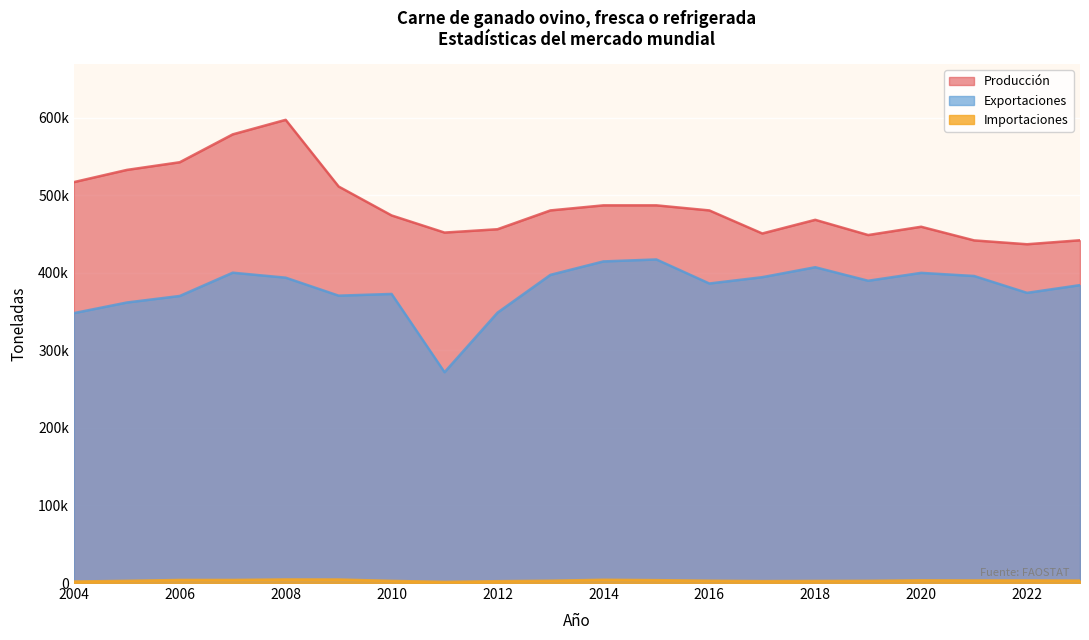

What is the greatest value displayed?

597458.0